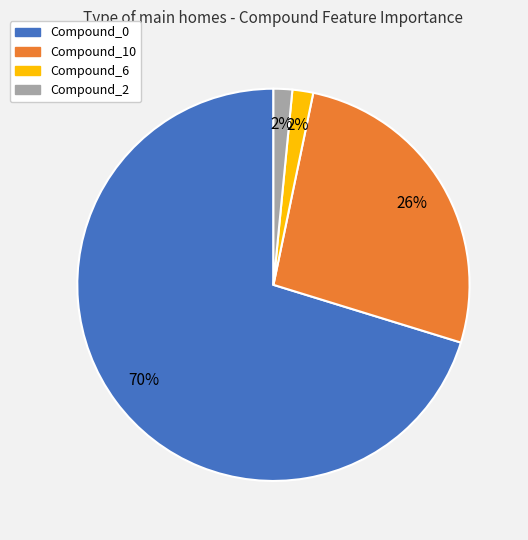

The Compound_0 slice represents 57% of the pie. True or false?

False